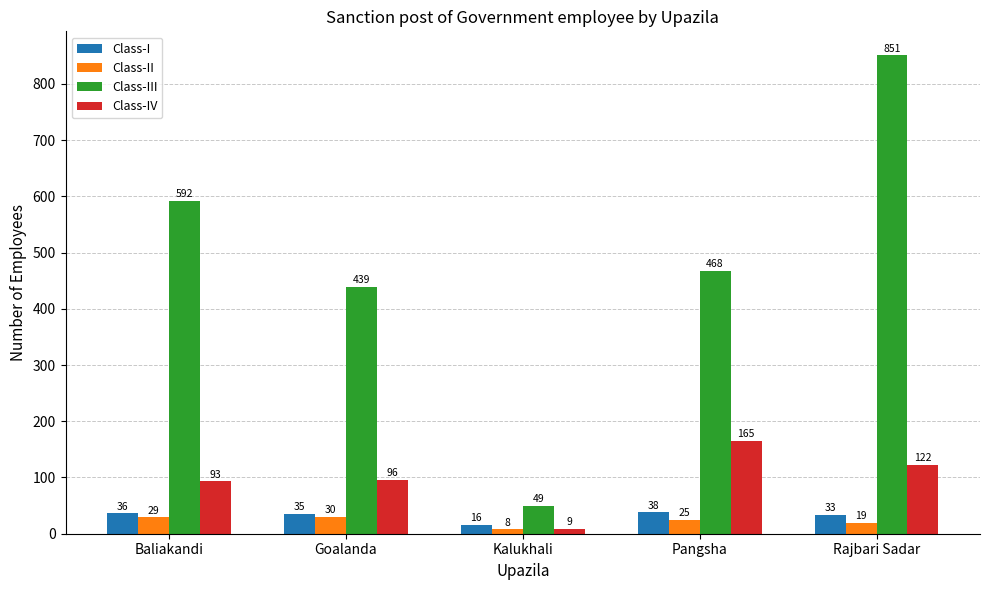

At which label does Class-II reach its minimum?

Kalukhali